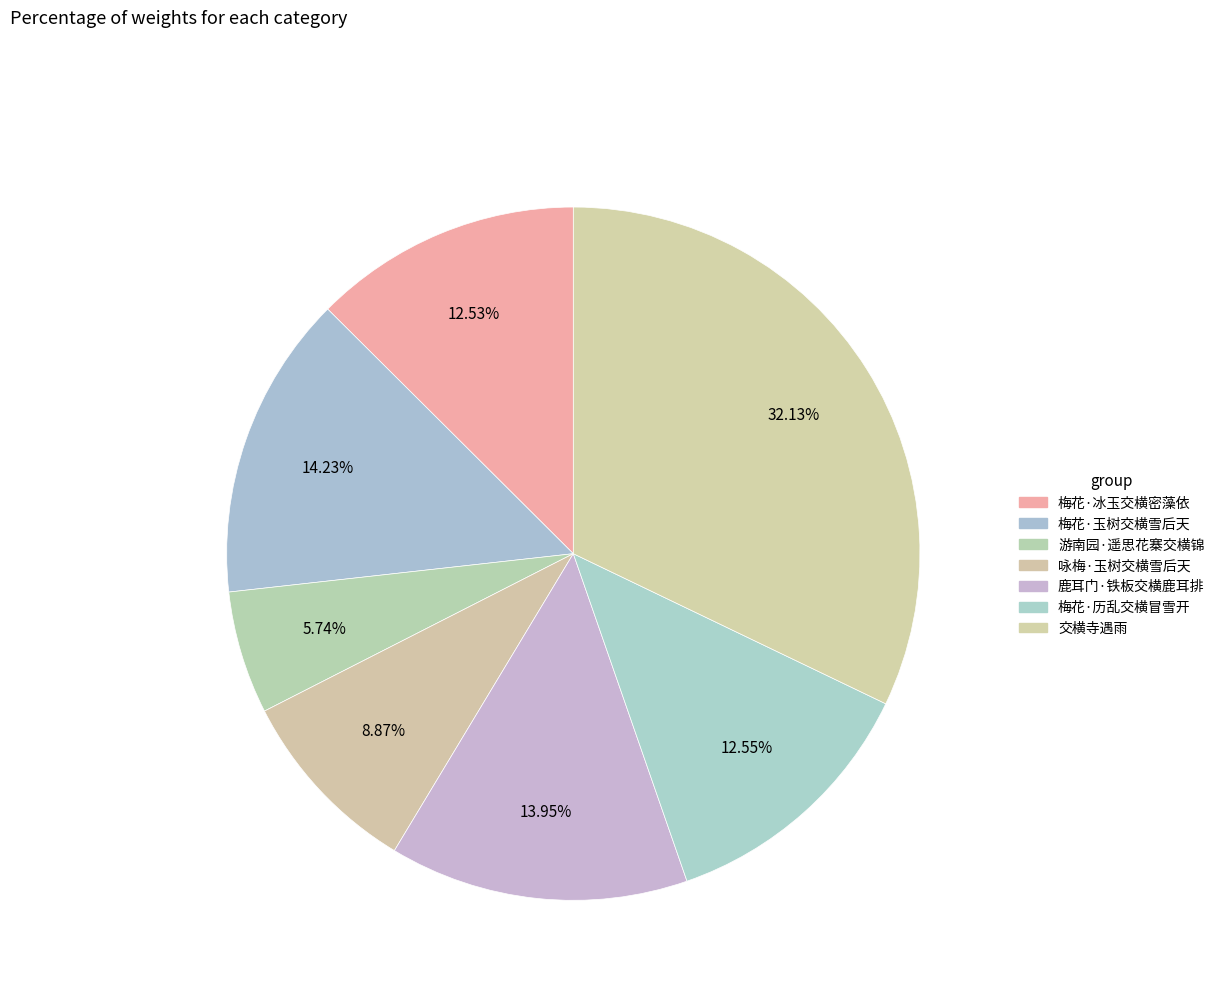

Count the number of slices in the pie.

7